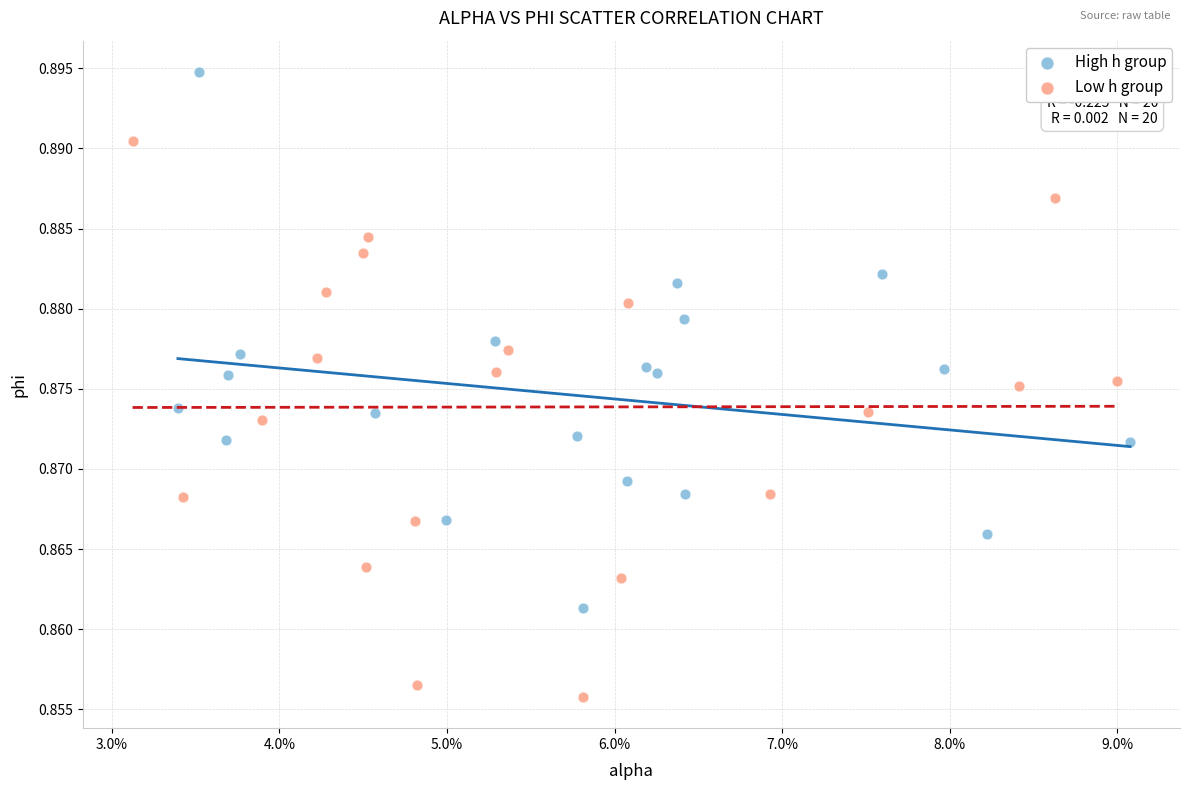

What are all the series names shown in the legend?

High h group, Low h group